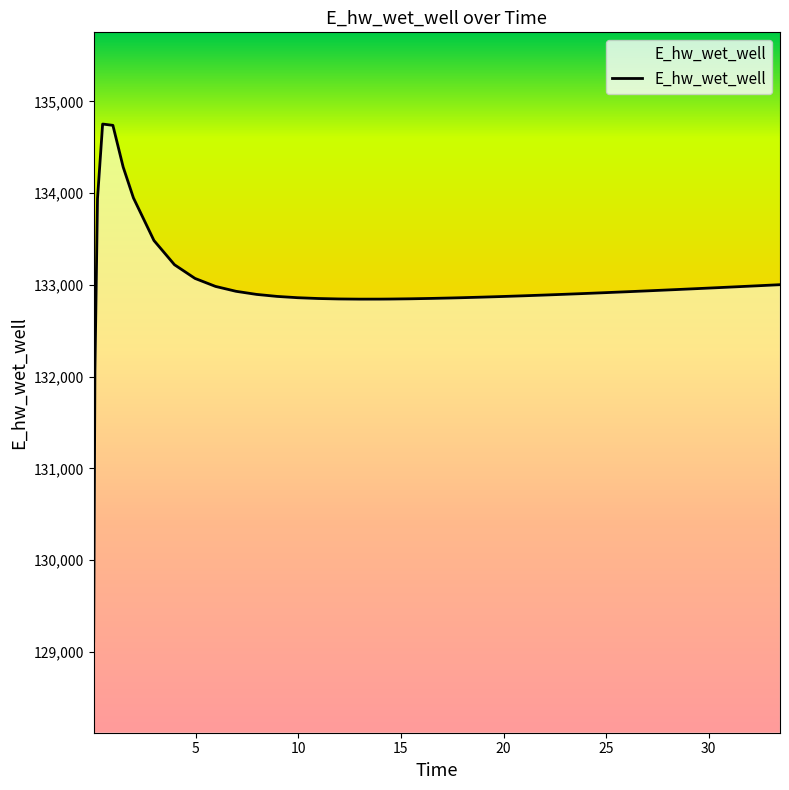

The value at 20 is 179872.3. True or false?

False